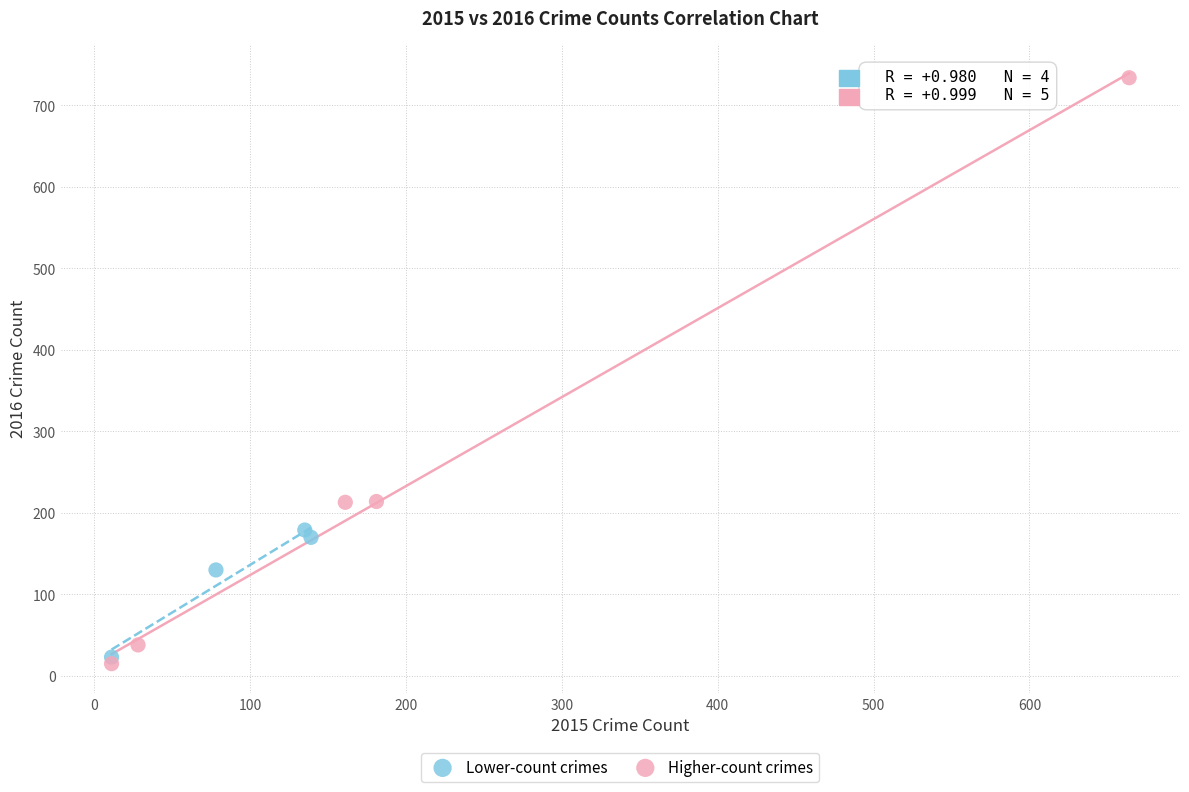

Which series has the largest Y range (max minus min)?

Higher-count crimes